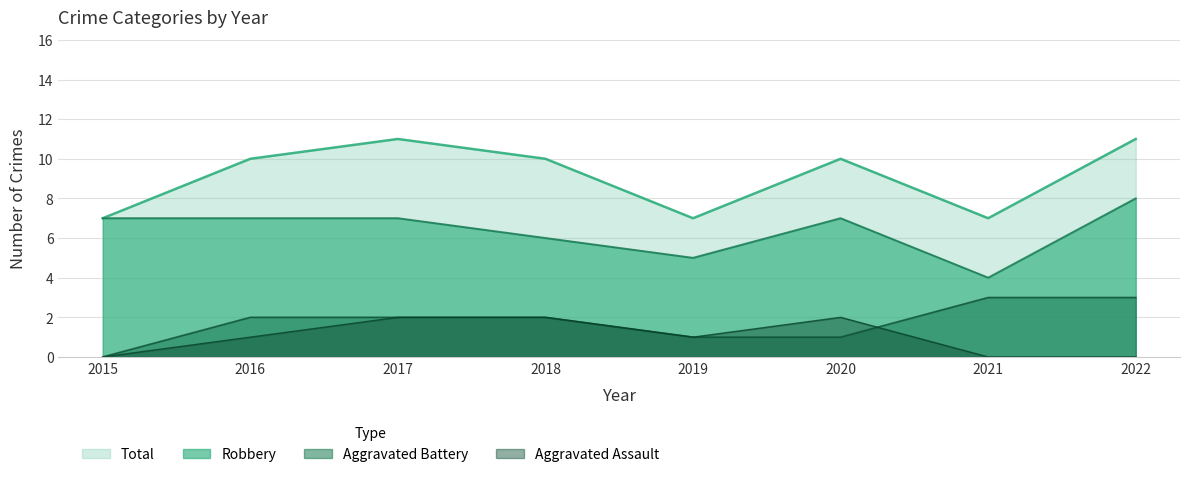

True or false: Total and Aggravated Battery intersect in this chart.

False